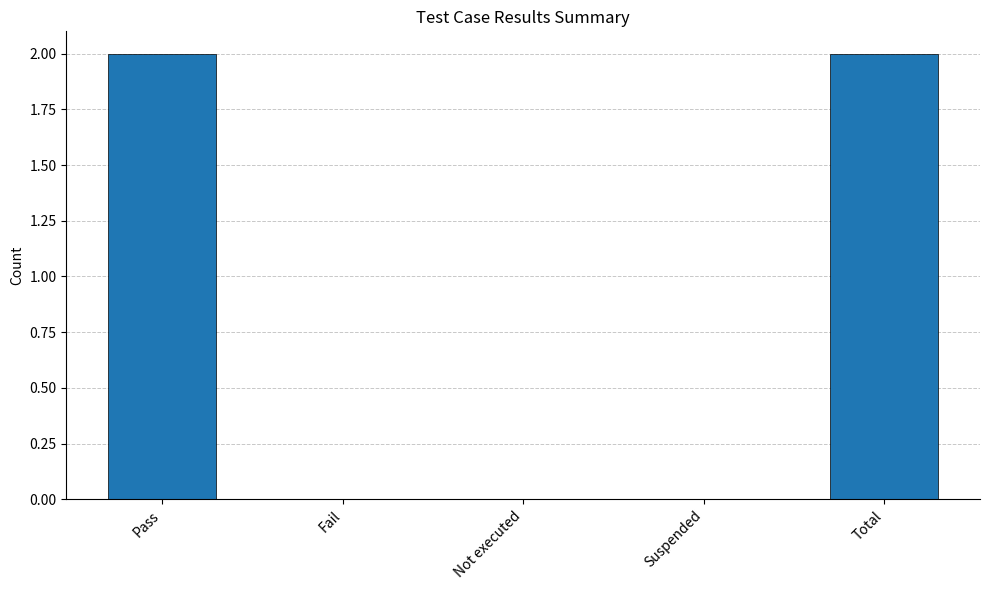

The value at Total is 1. True or false?

False